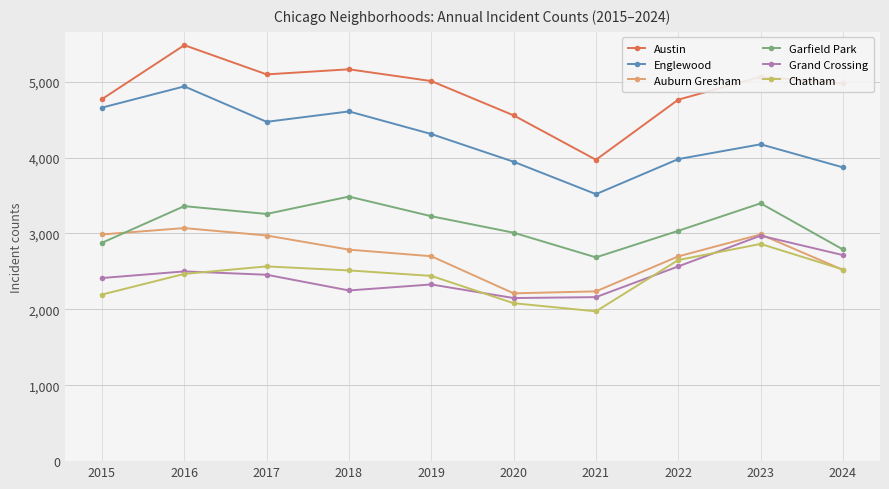

What is the sum of the Englewood values at 2015 and 2023?

8833